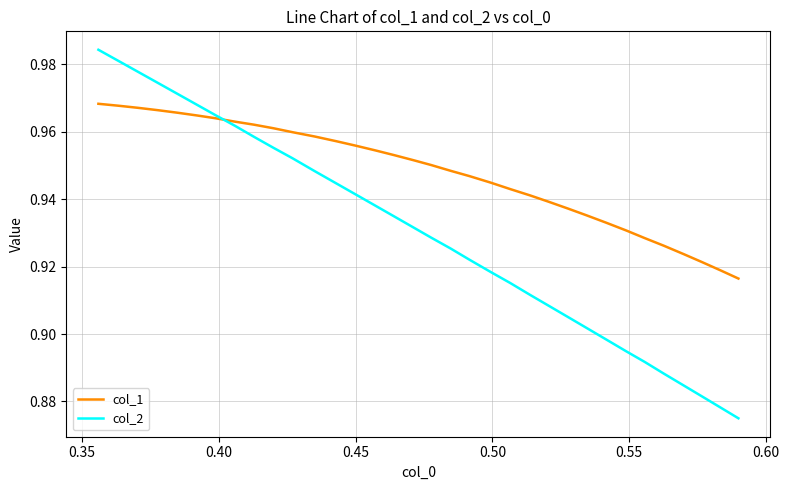

What is the minimum value for col_2?

0.9